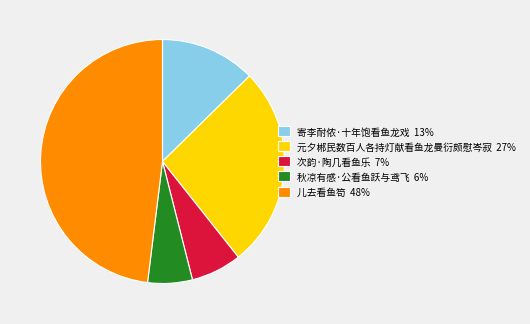

What is the ratio of the value at 儿去看鱼笱 48% to the value at 寄李耐侬·十年饱看鱼龙戏 13%?

3.8